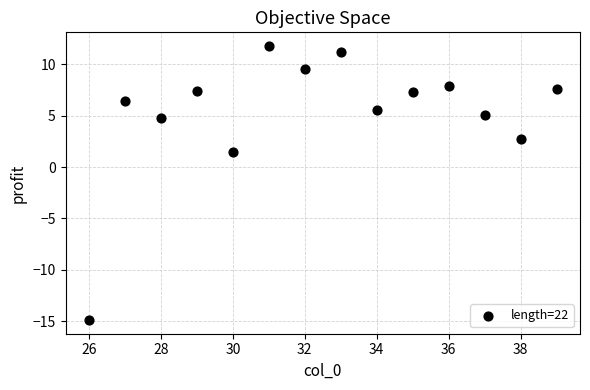

What is the range of Y values (max minus min)?

26.6